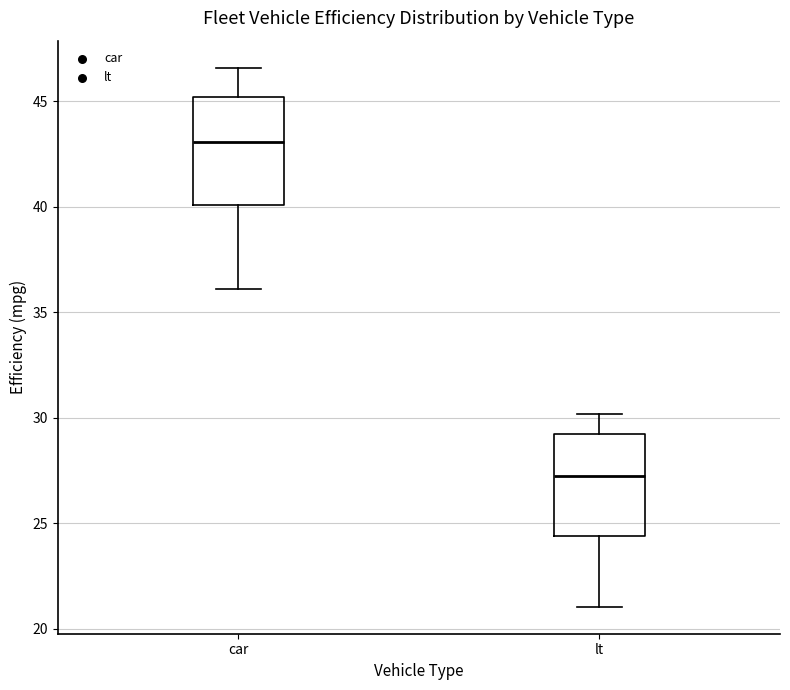

Reading left to right, read every box against the y-axis: the position of its median line, the range the box covers, and the ends of its whiskers. The values are not printed on the chart, so give them approximately, as read against the axis.

car: median 43.0, box 40.0 to 45.0, whiskers 36.0 to 46.5
lt: median 27.0, box 24.5 to 29.5, whiskers 21.0 to 30.0